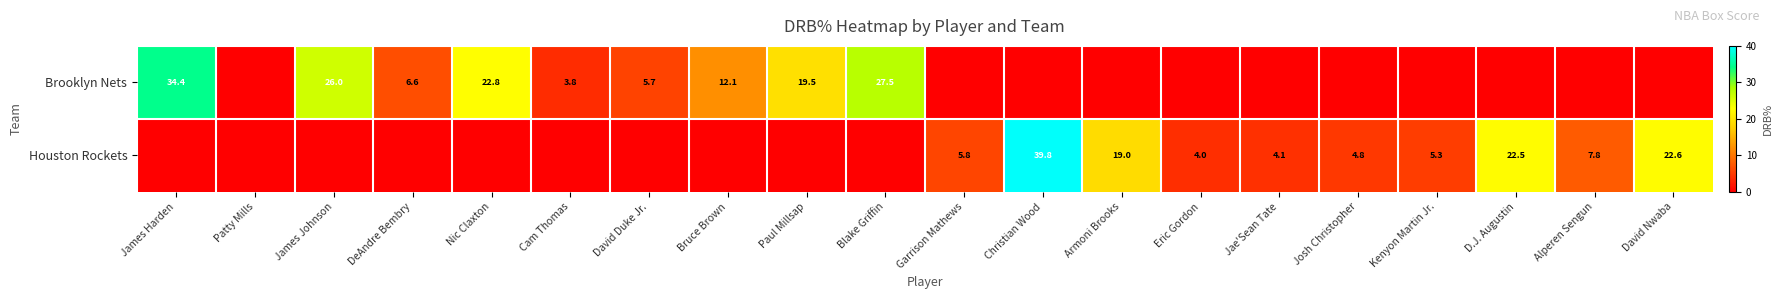

Is the value of Houston Rockets at Kenyon Martin Jr. greater than the value of Brooklyn Nets at Paul Millsap?

No